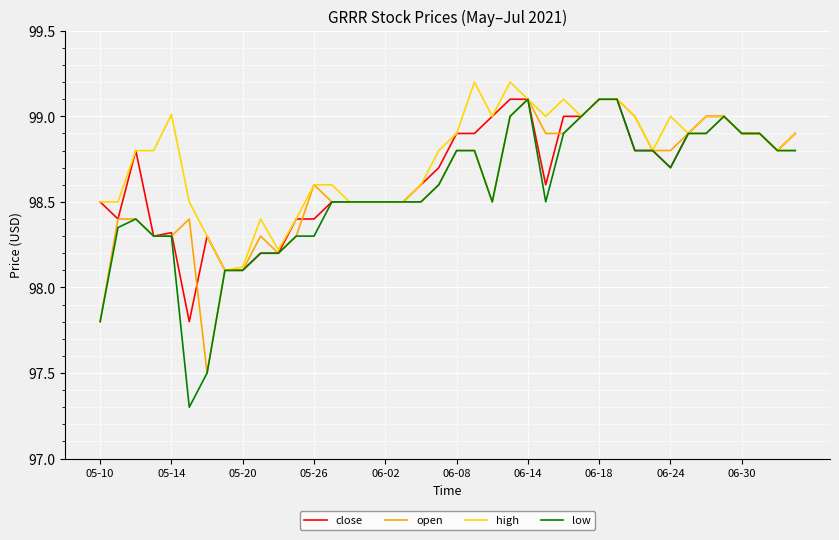

What is the maximum value for open?

99.1